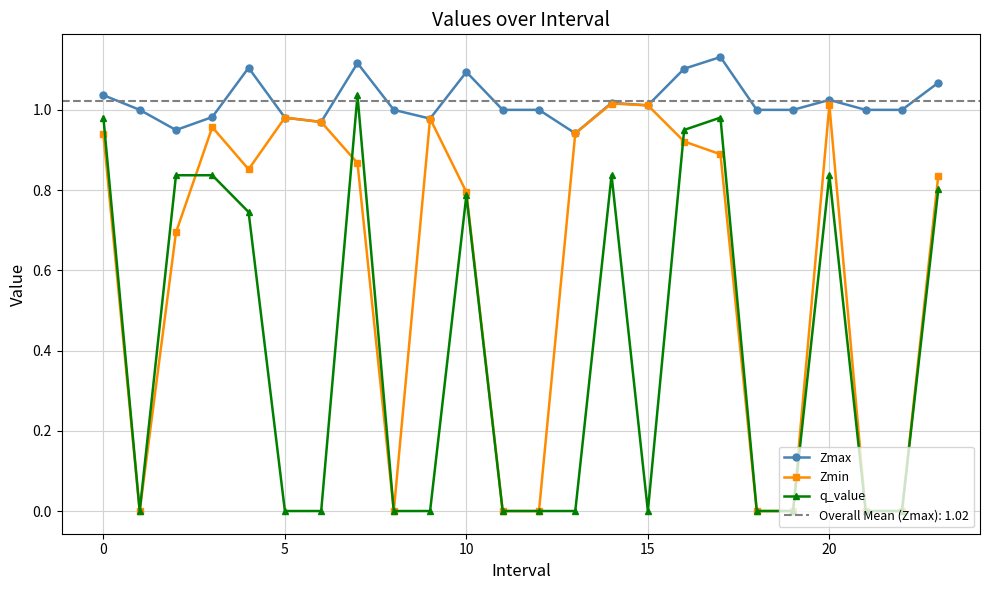

At 23, list the series in order from largest to smallest.

Zmax, Zmin, q_value